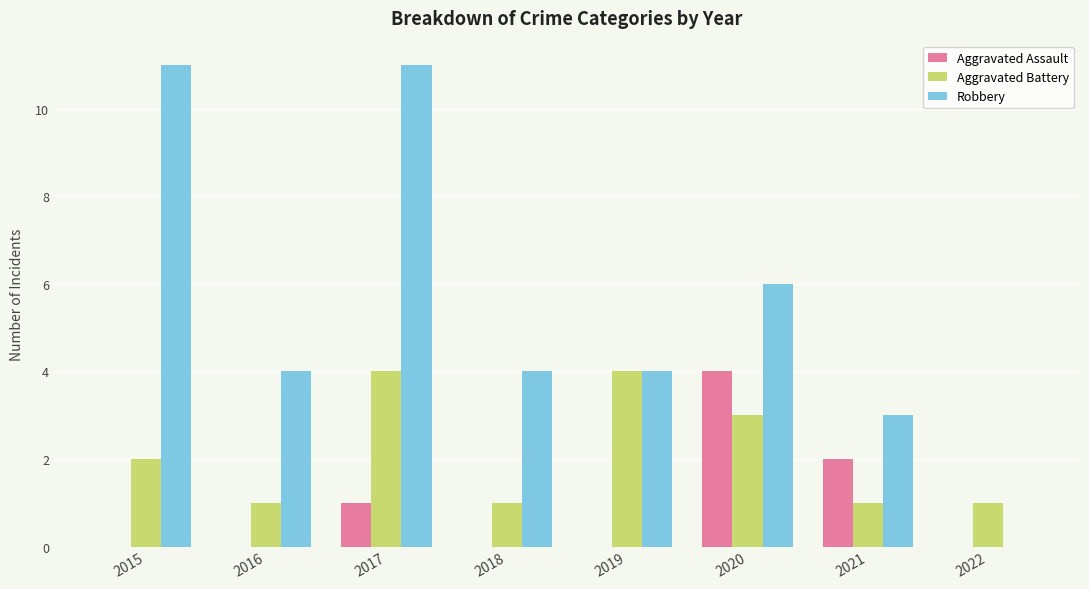

What is the total value across all series at 2016?

5